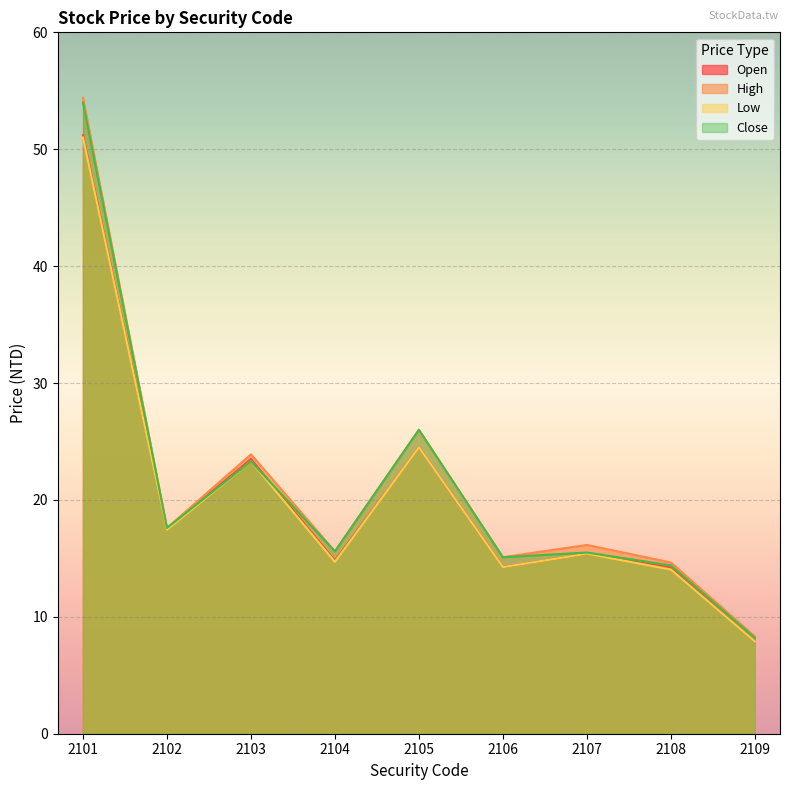

Where is High nearest to the value 31?

2105